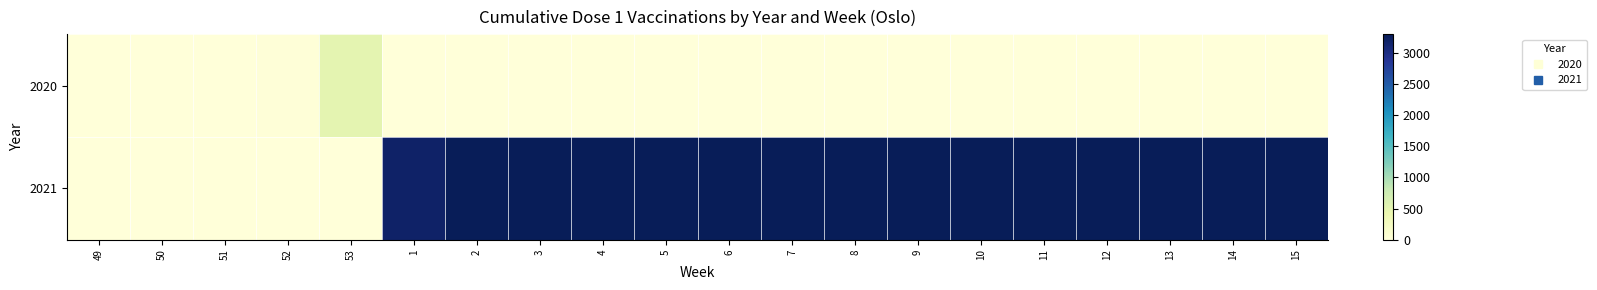

At which category is the sum across all series the highest?

2